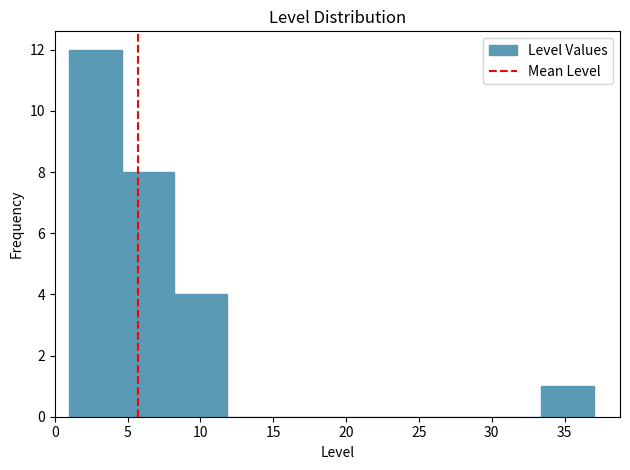

Reading left to right, transcribe this chart: for each bar, give the range it covers on the x-axis and its height. Neither the bar edges nor the heights are printed on the chart, so give them approximately, as read against the axes.

1.0 to 4.6: 12
4.6 to 8.2: 8
8.2 to 11.8: 4
11.8 to 15.4: 0
15.4 to 19.0: 0
19.0 to 22.6: 0
22.6 to 26.2: 0
26.2 to 29.8: 0
29.8 to 33.4: 0
33.4 to 37.0: 1